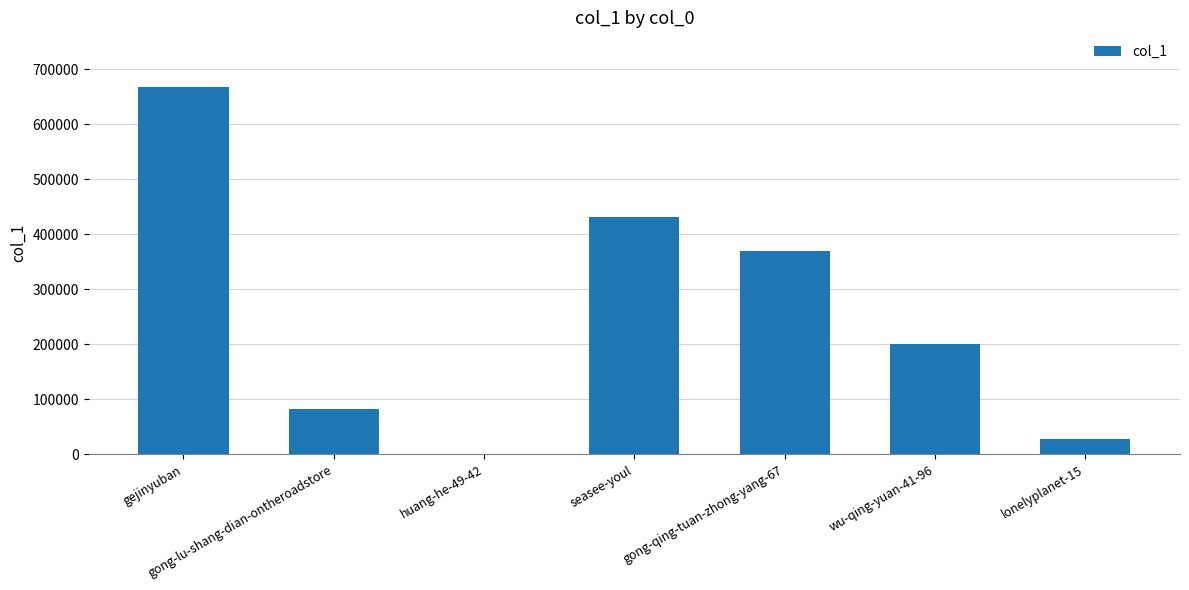

Approximately how many times larger is the value at gejinyuban compared to lonelyplanet-15?

24.9